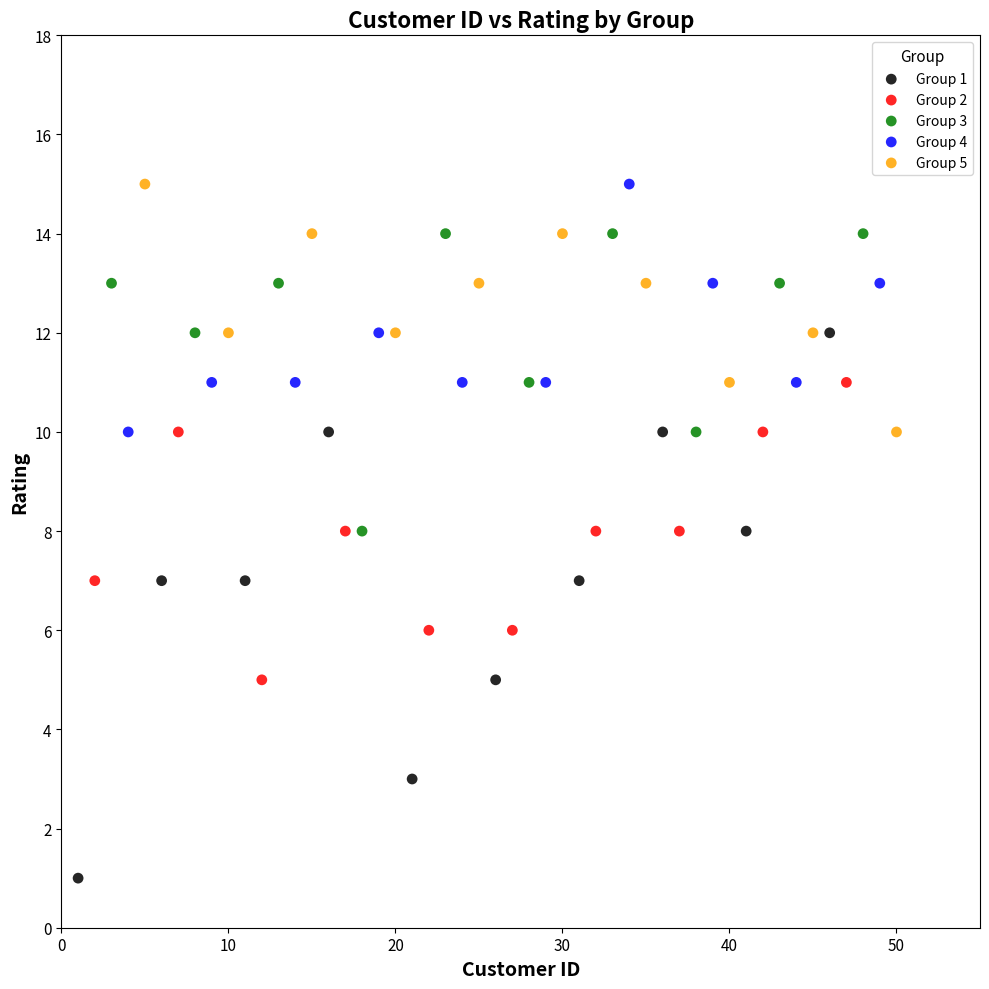

Which series contains the lowest Y value?

Group 1